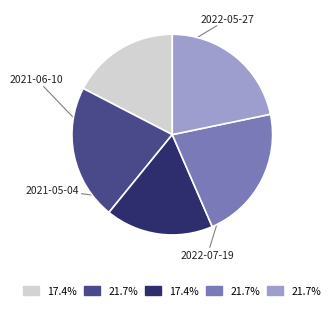

Is there any slice that represents more than half of the pie?

No